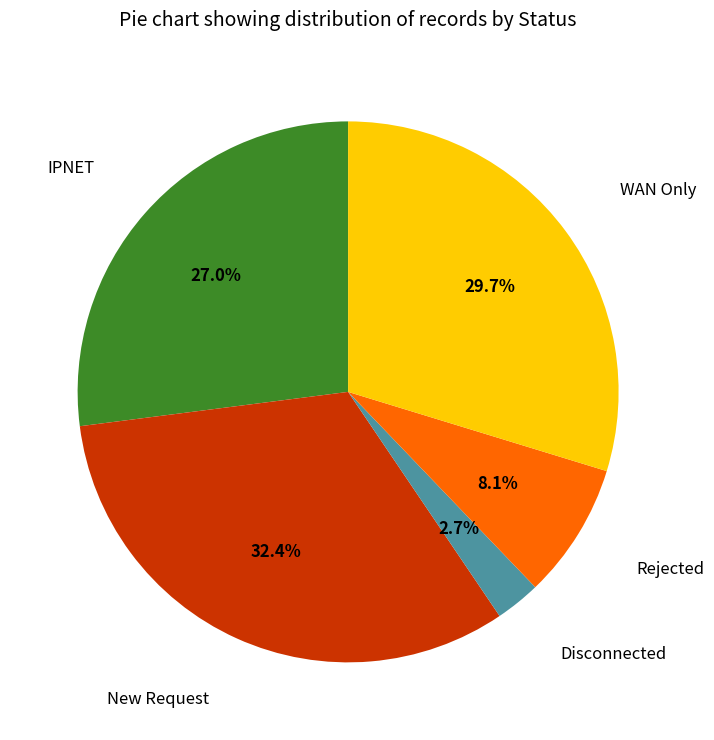

To the nearest percent, what is the difference between the Disconnected and Rejected slice percentages?

5%